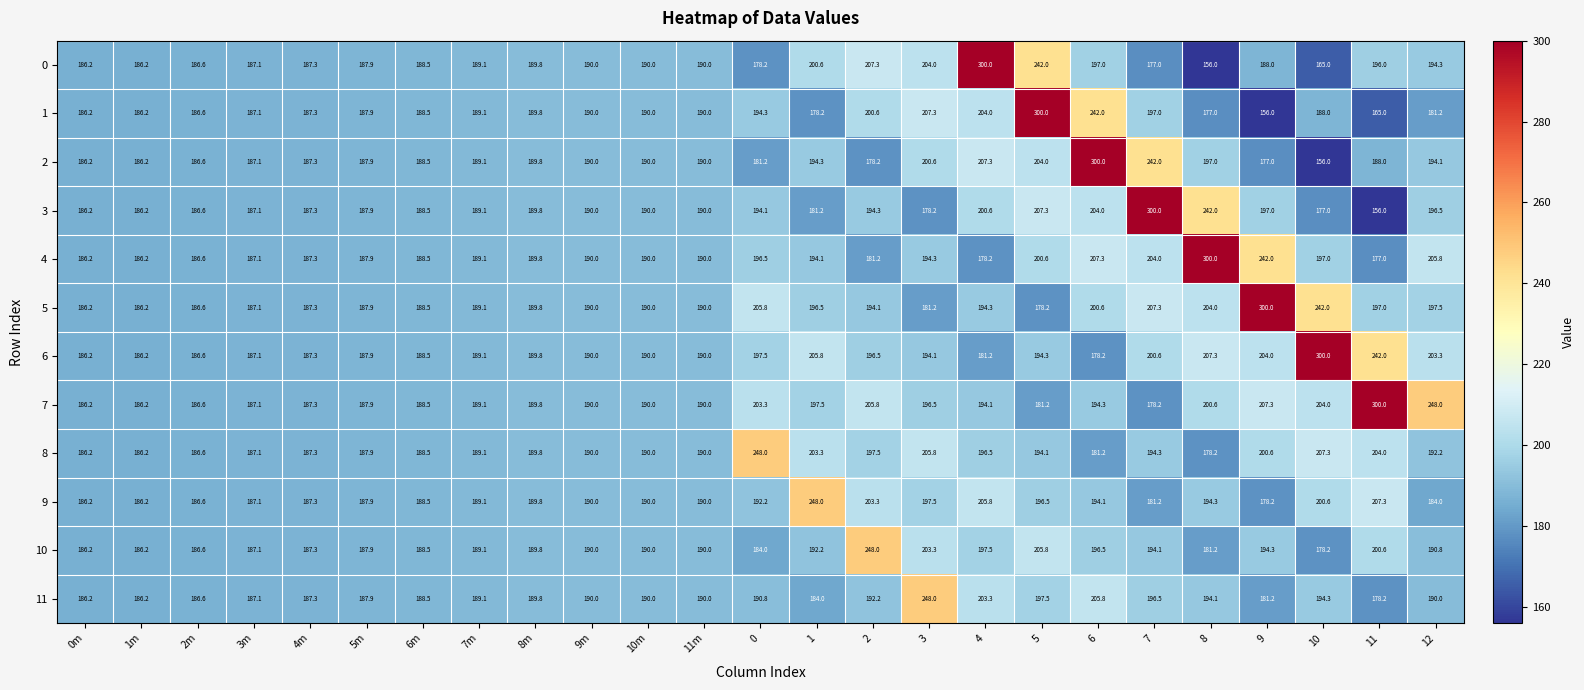

What is the average value of the 6 series?

198.5